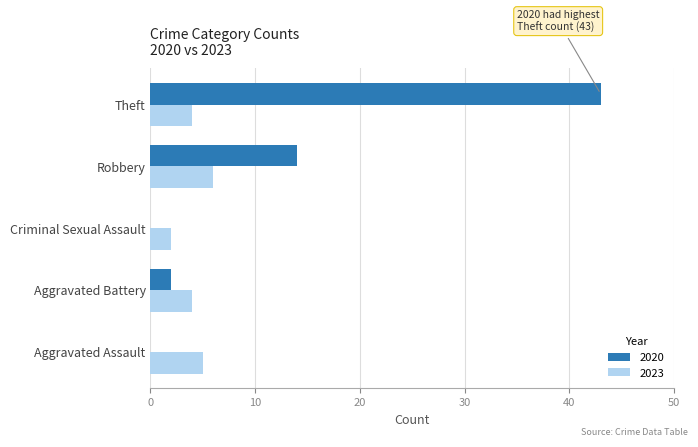

How many categories are shown in the chart?

5